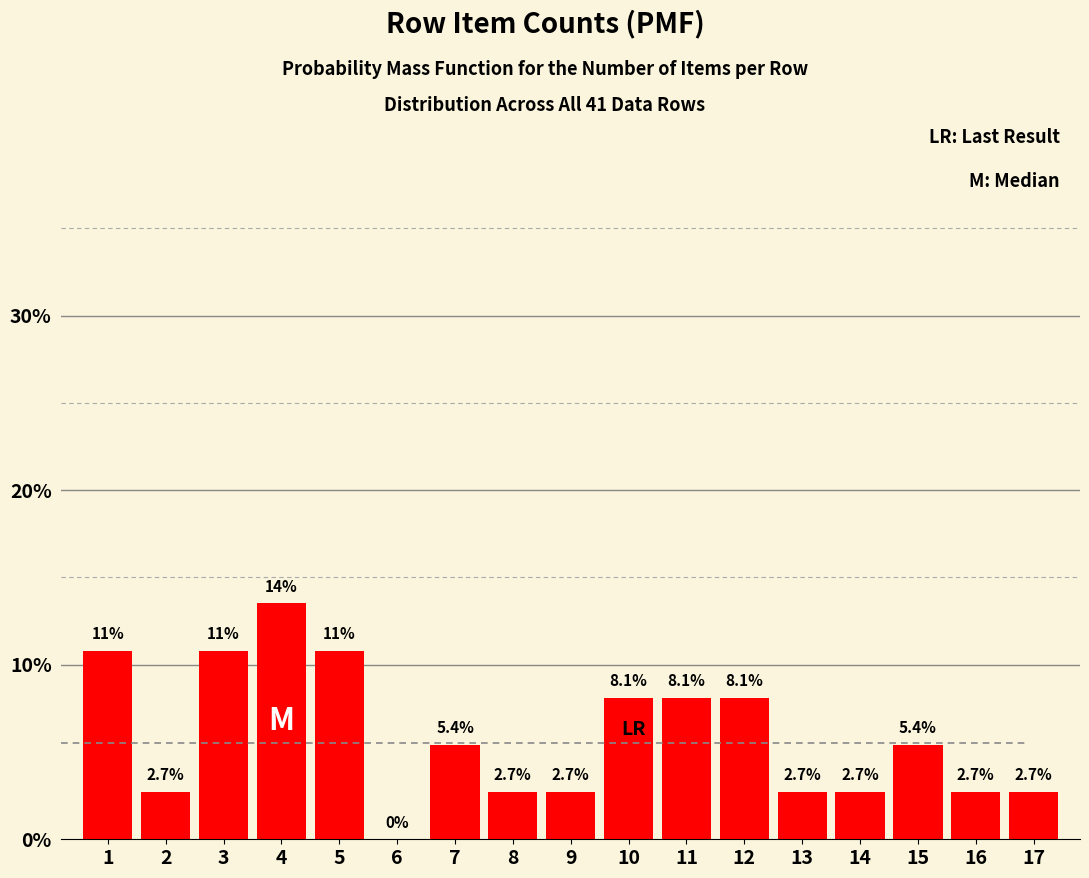

Reading left to right, list all the values displayed in this chart.

1=10.8	2=2.7	3=10.8	4=13.5	5=10.8	6=0.0	7=5.4	8=2.7	9=2.7	10=8.1	11=8.1	12=8.1	13=2.7	14=2.7	15=5.4	16=2.7	17=2.7